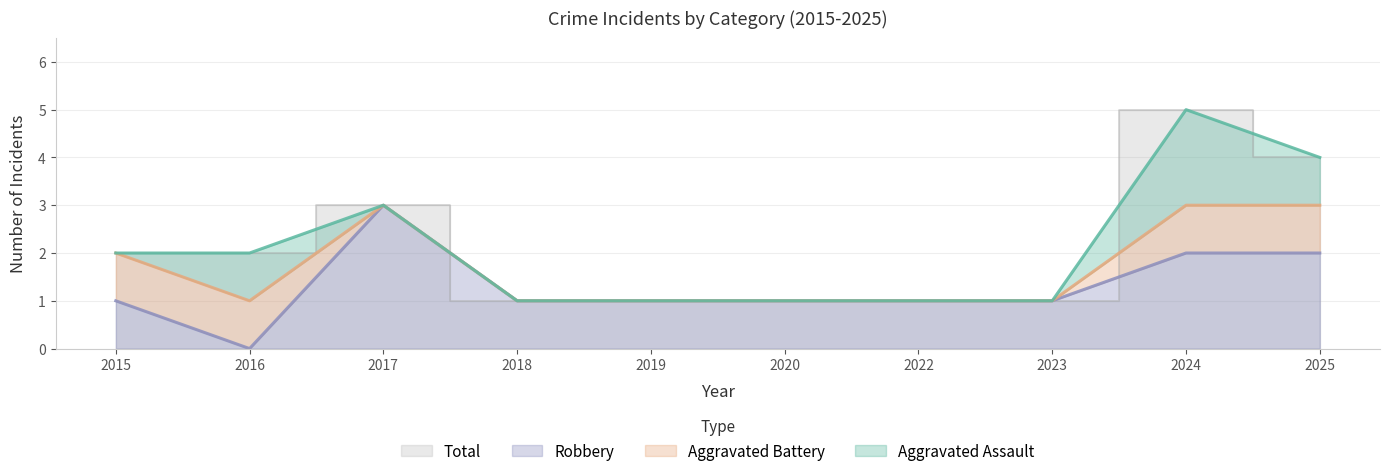

The Robbery series shows 1 at 2019. True or false?

True